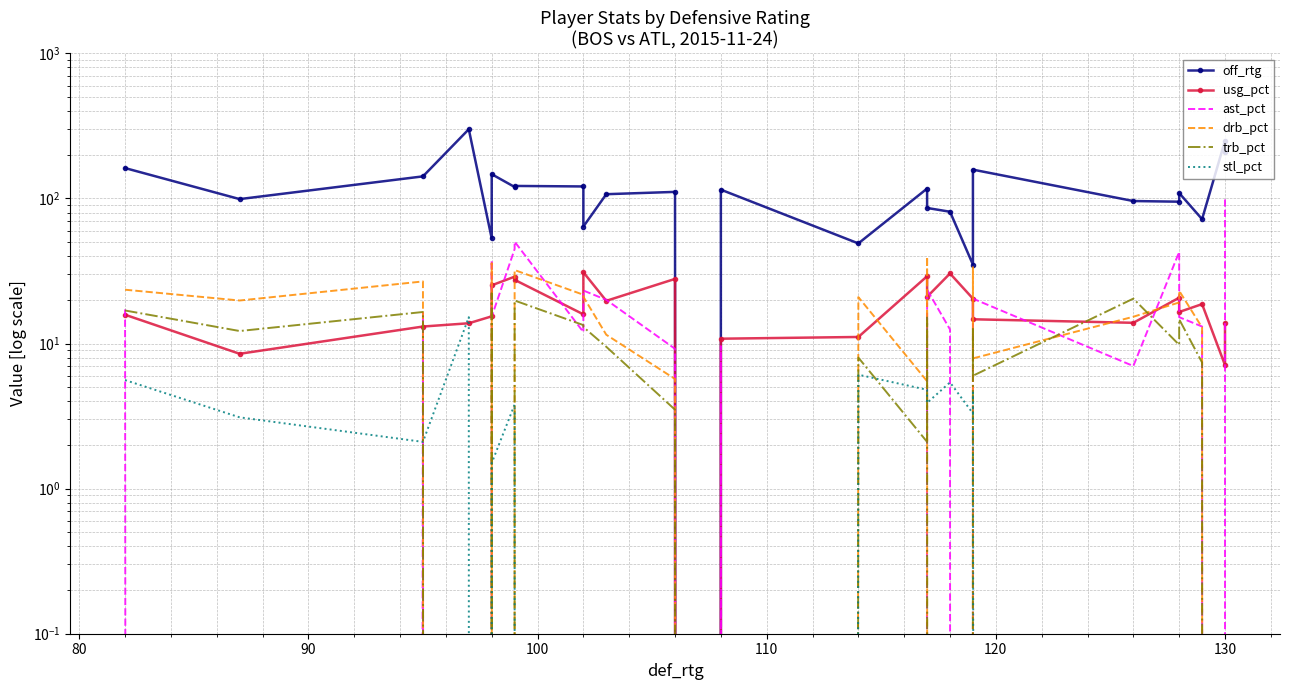

What is the maximum value shown in the chart?

300.0